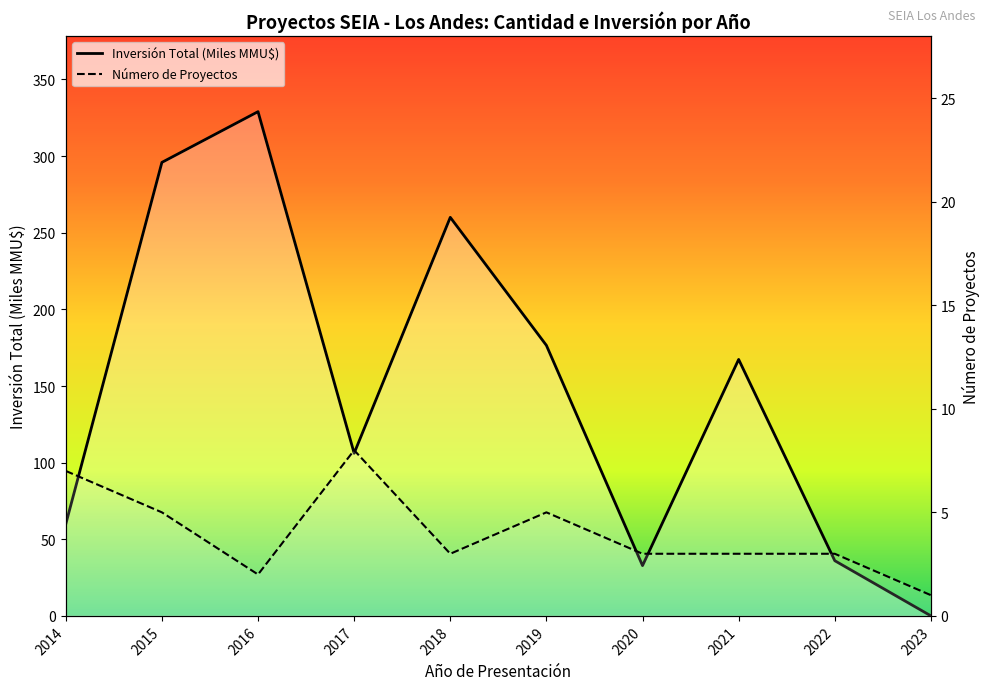

What is the difference between the maximum and minimum values in the Número de Proyectos series?

7.0